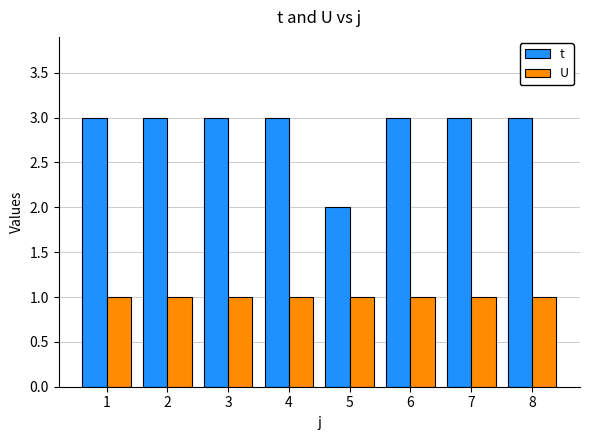

The value of U at 7 is 1. True or false?

True